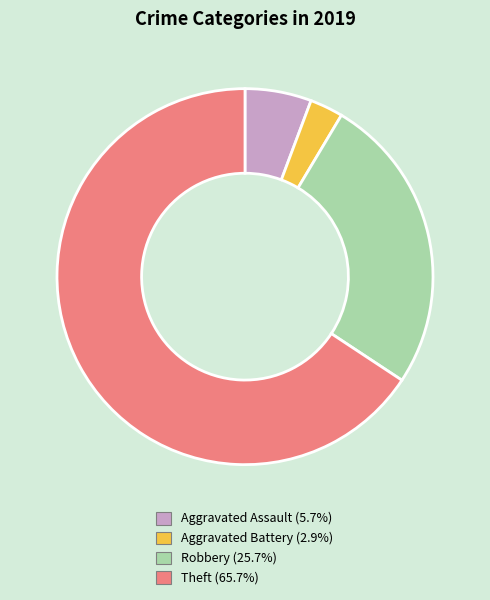

What is the ratio of the value at Aggravated Assault to the value at Theft?

0.1